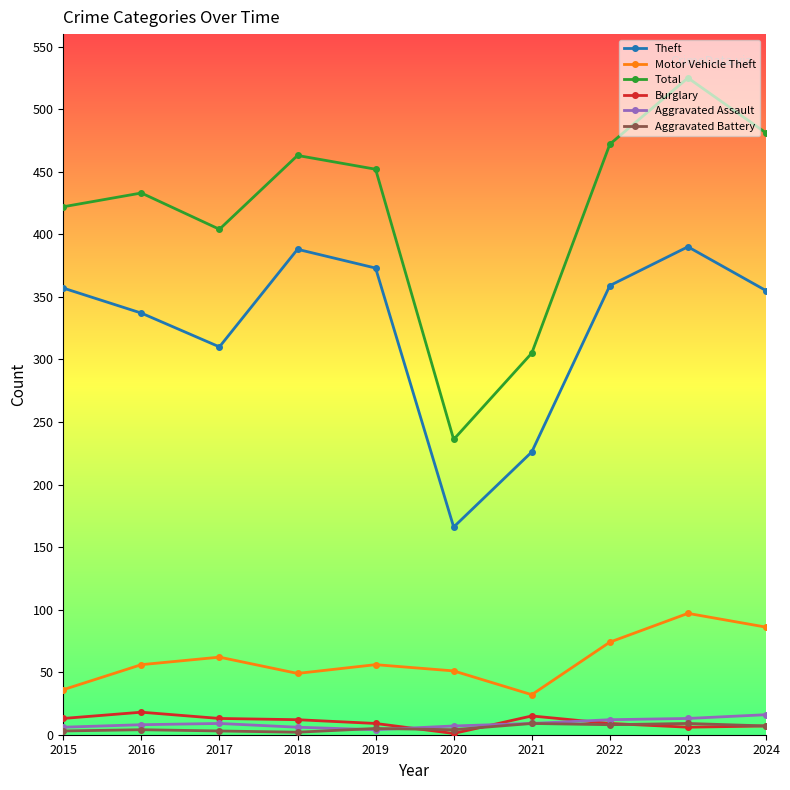

How many values in the Theft series are below 357?

5